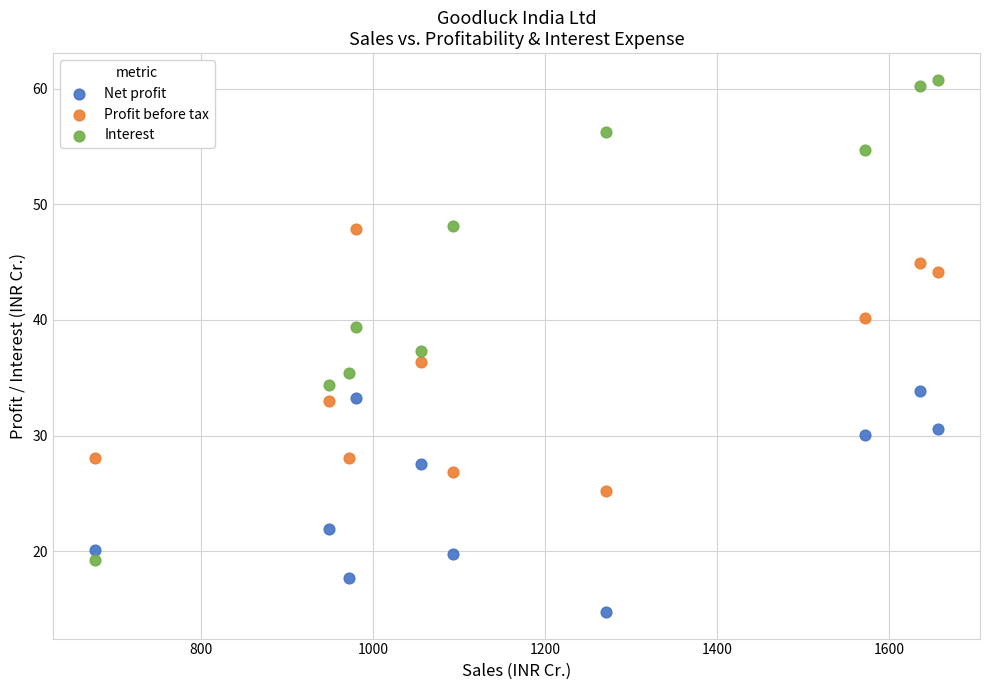

Which series reaches the maximum Y coordinate?

Interest